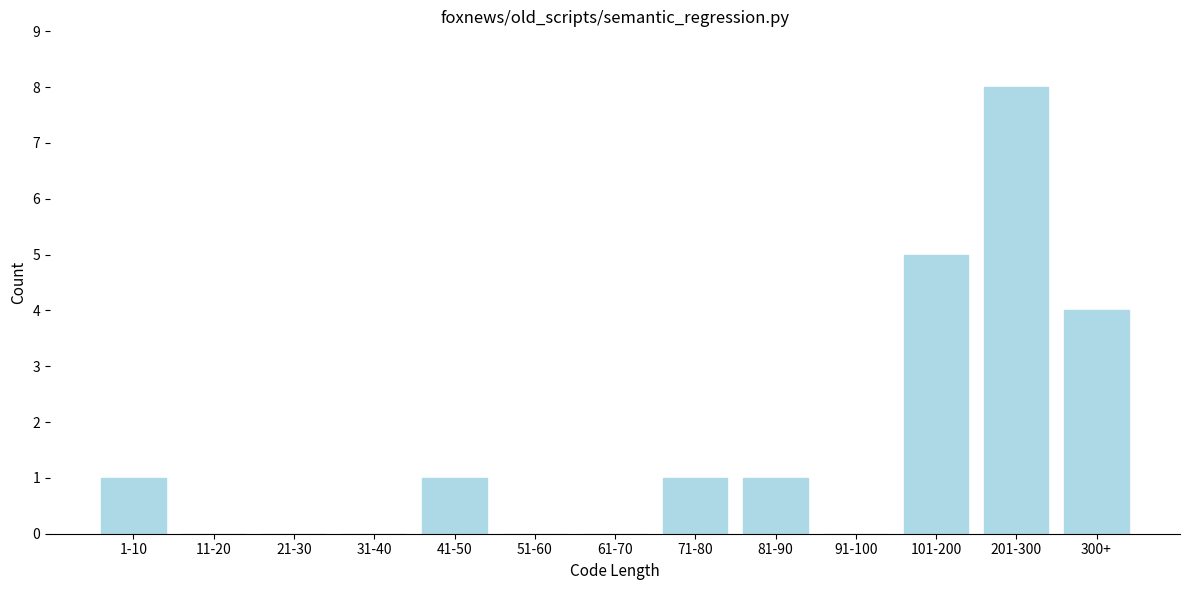

Reading left to right, transcribe all the data shown in this chart.

1-10=1	11-20=0	21-30=0	31-40=0	41-50=1	51-60=0	61-70=0	71-80=1	81-90=1	91-100=0	101-200=5	201-300=8	300+=4